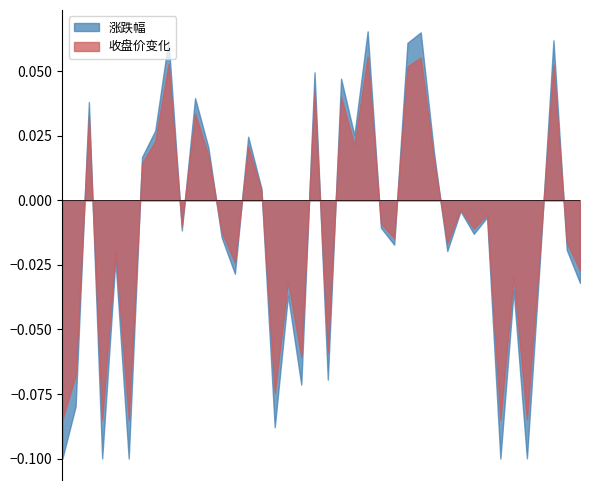

Which series has the largest range (max minus min)?

涨跌幅